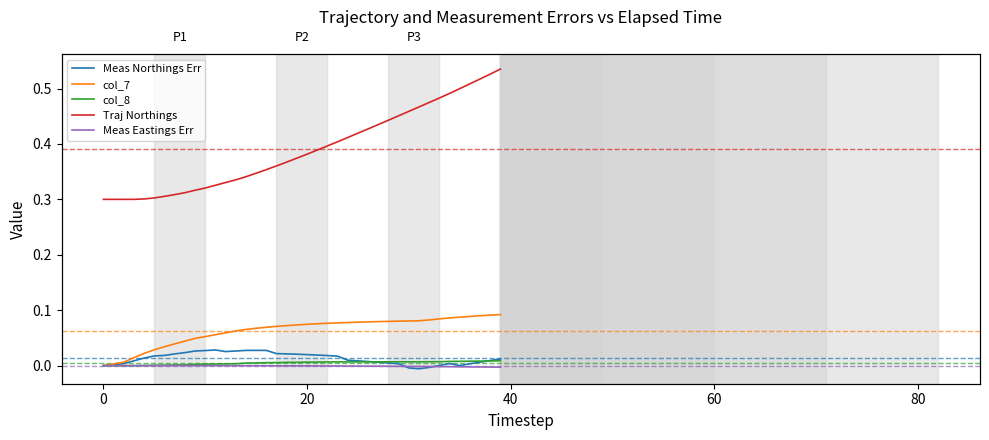

What are all the series names shown in the legend?

Meas Northings Err, col_7, col_8, Traj Northings, Meas Eastings Err